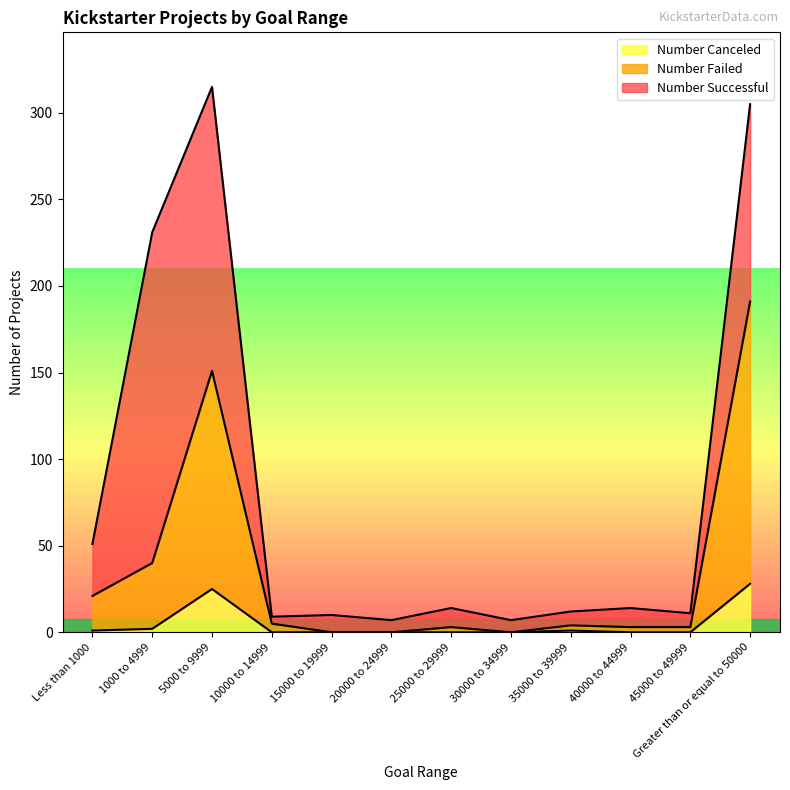

What is the label of the 12th point from the right?

Less than 1000